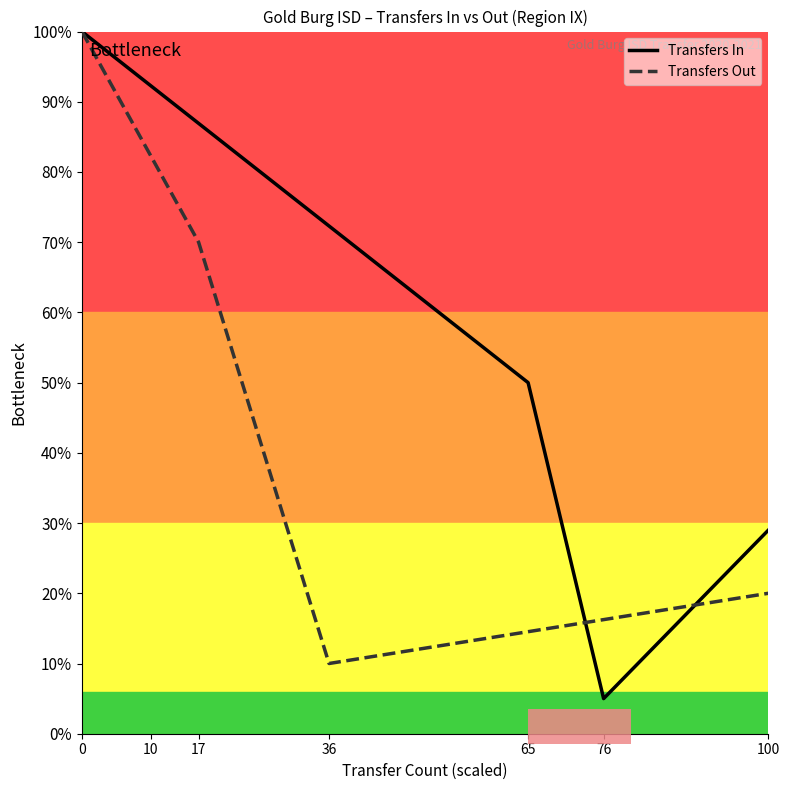

What is the sum of the Transfers Out values at 0 and 36?

110